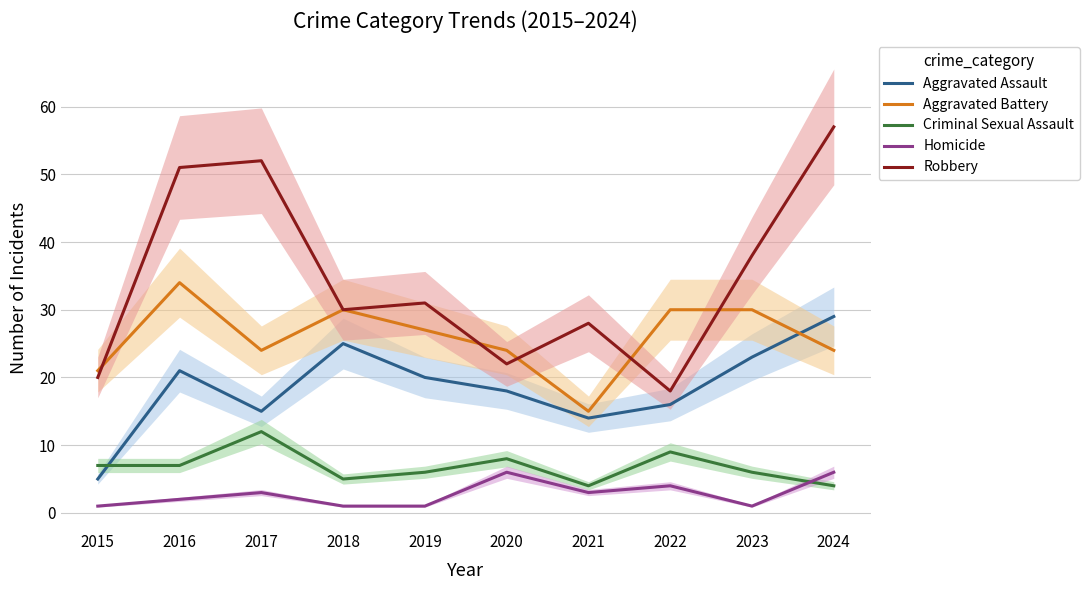

Reading left to right, what are all the values shown in this chart?

Aggravated Assault: 5	21	15	25	20	18	14	16	23	29
Aggravated Battery: 21	34	24	30	27	24	15	30	30	24
Criminal Sexual Assault: 7	7	12	5	6	8	4	9	6	4
Homicide: 1	2	3	1	1	6	3	4	1	6
Robbery: 20	51	52	30	31	22	28	18	38	57